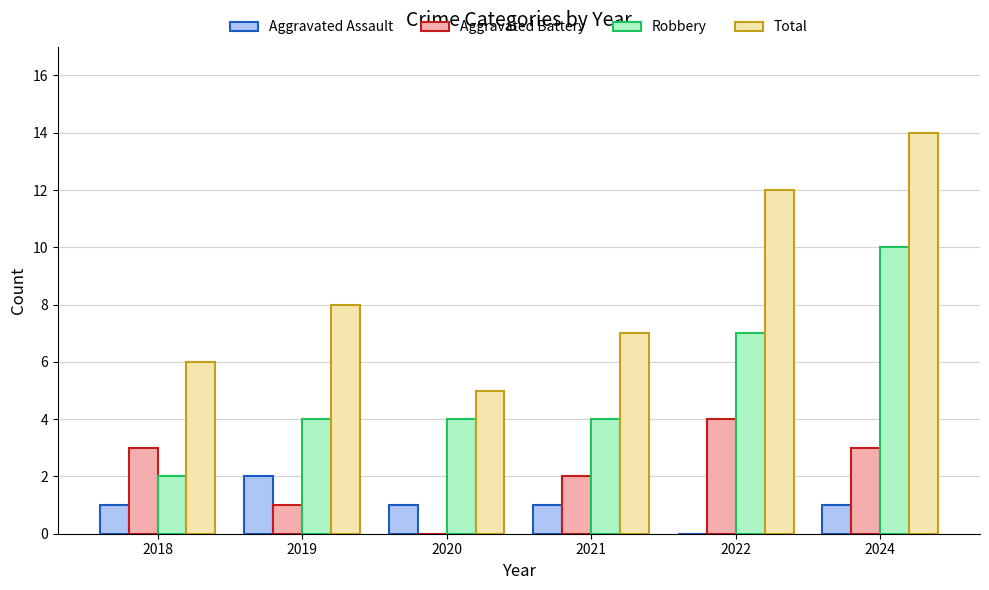

Is it true that Robbery equals 3 at 2022?

False